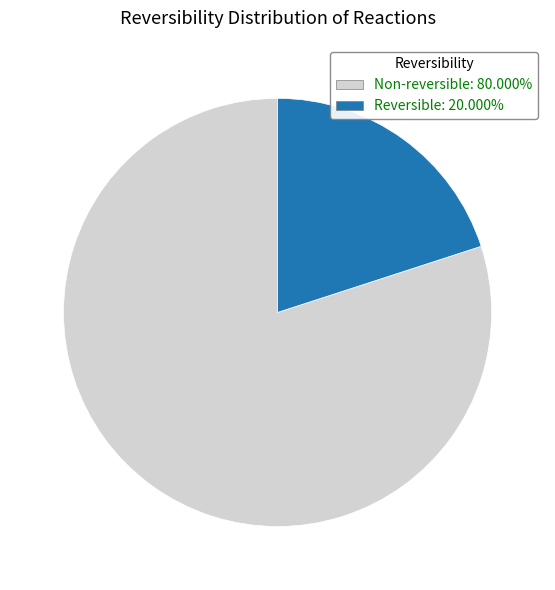

Is there any slice that represents more than half of the pie?

Yes